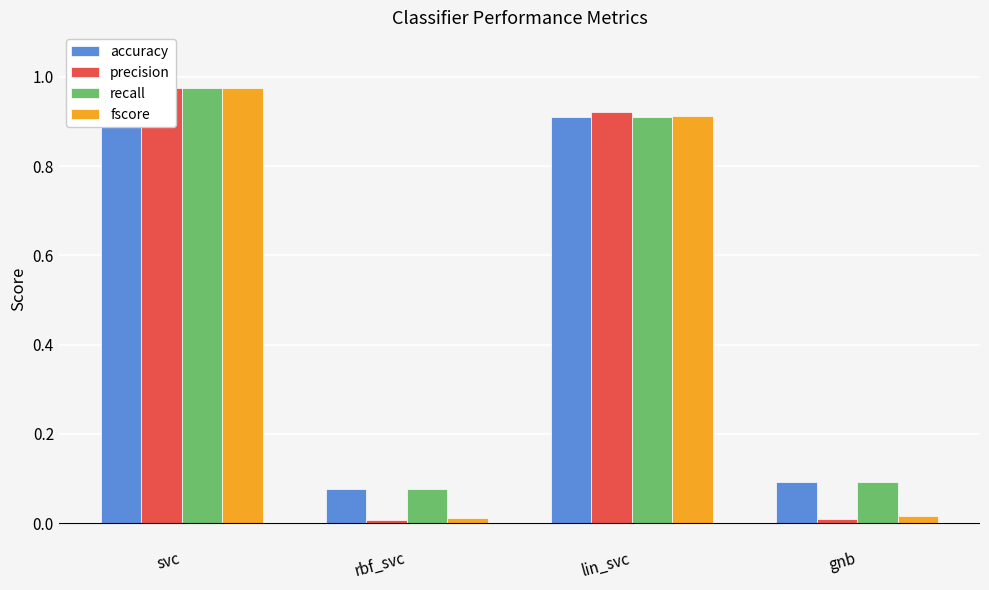

Rank the series at svc from highest to lowest value.

precision, fscore, accuracy, recall